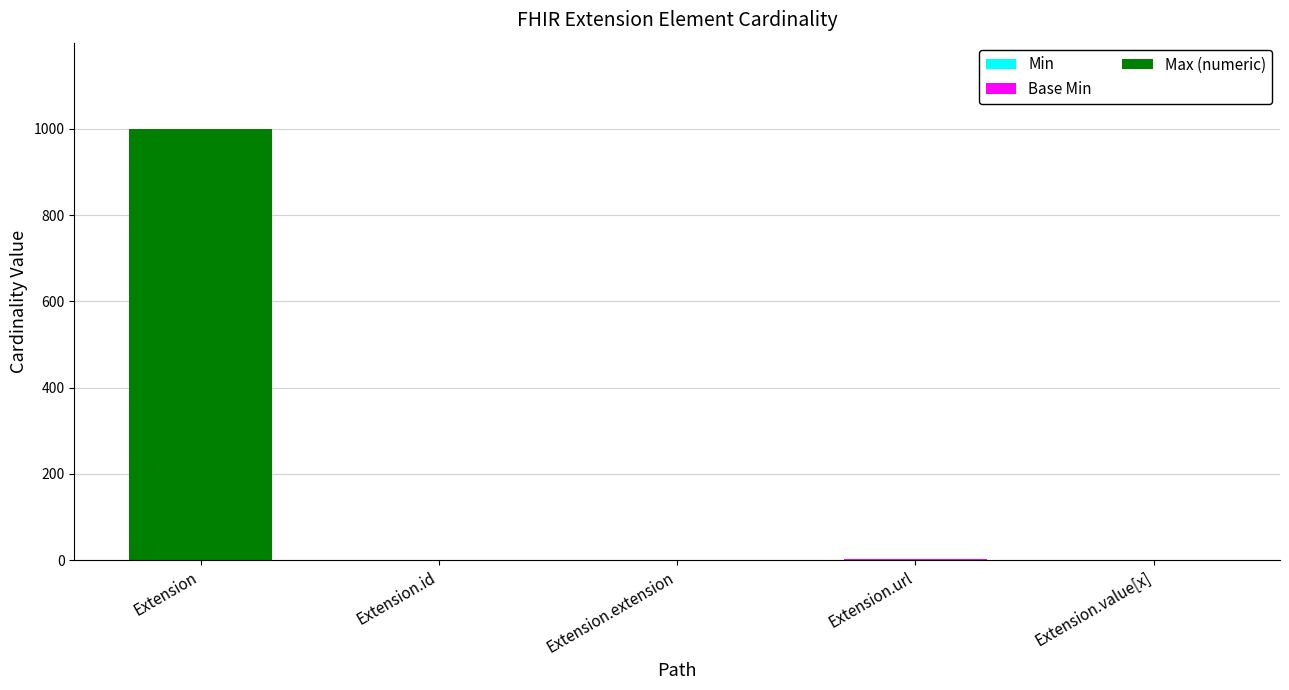

What is the total value across all series at Extension?

999